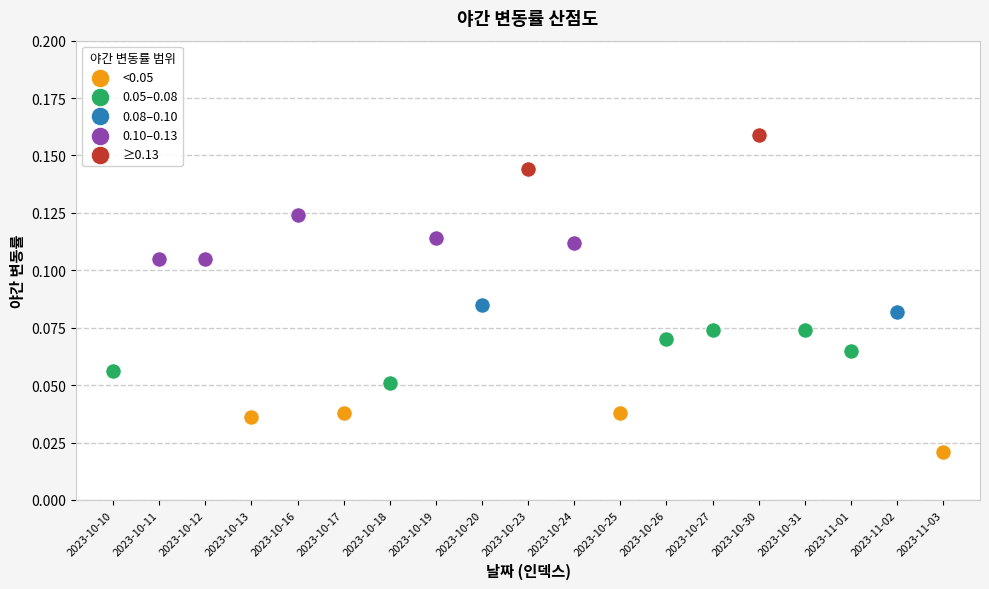

What are all the series names shown in the legend?

<0.05, 0.05–0.08, 0.08–0.10, 0.10–0.13, ≥0.13